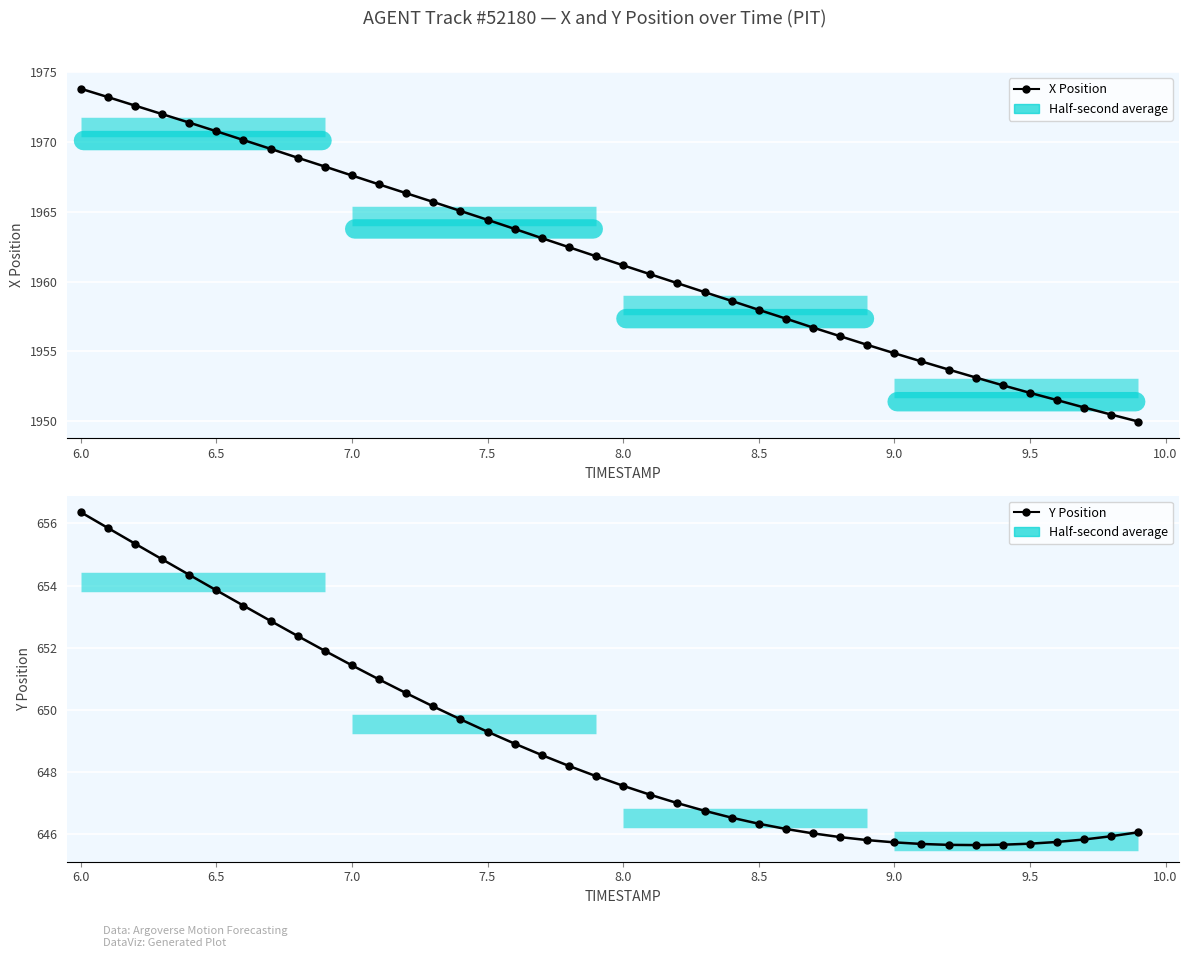

Which series has the largest range (max minus min)?

X Position